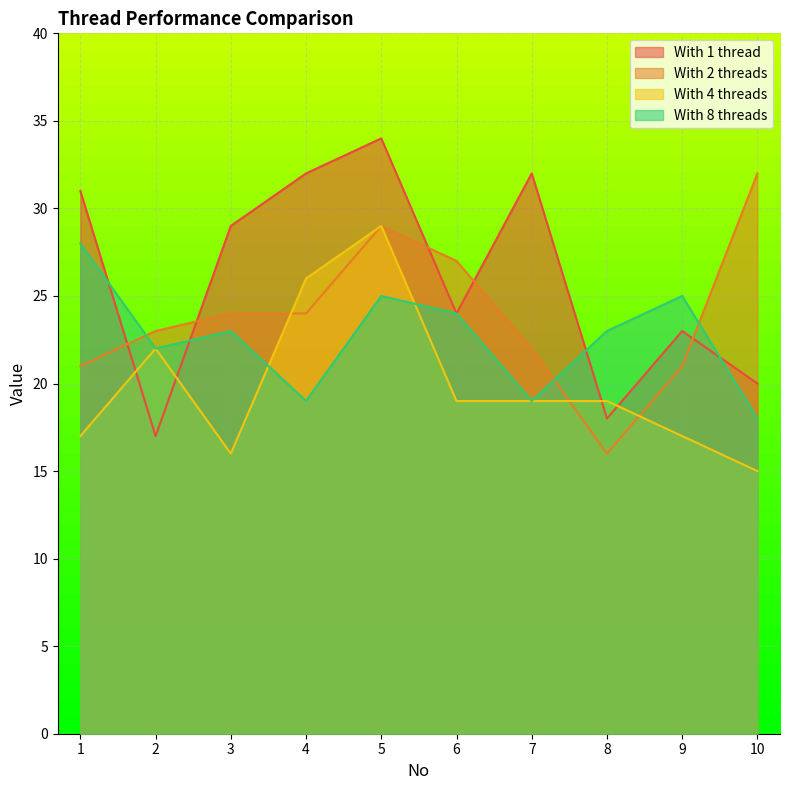

How many data points does each series have?

10